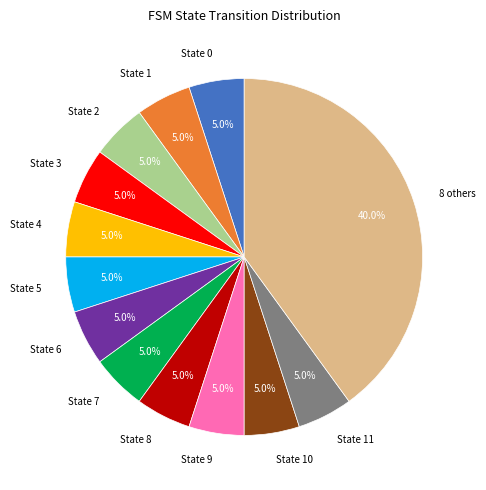

Count the number of slices in the pie.

13